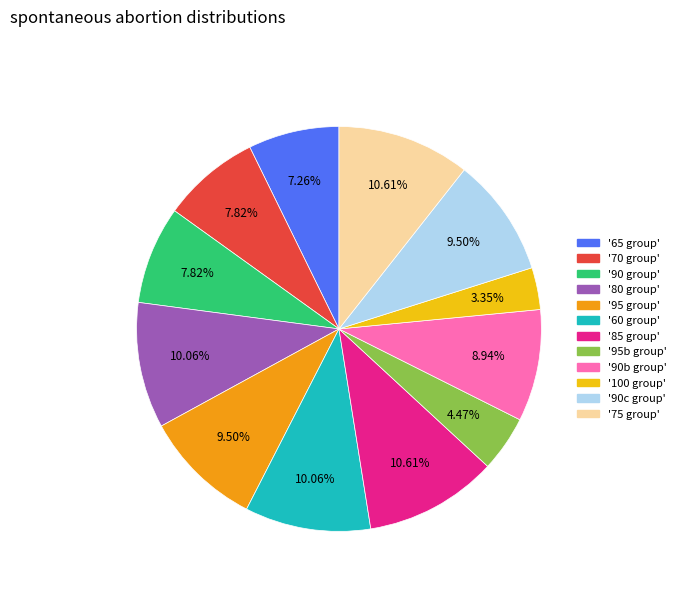

Is there any slice that represents more than half of the pie?

No